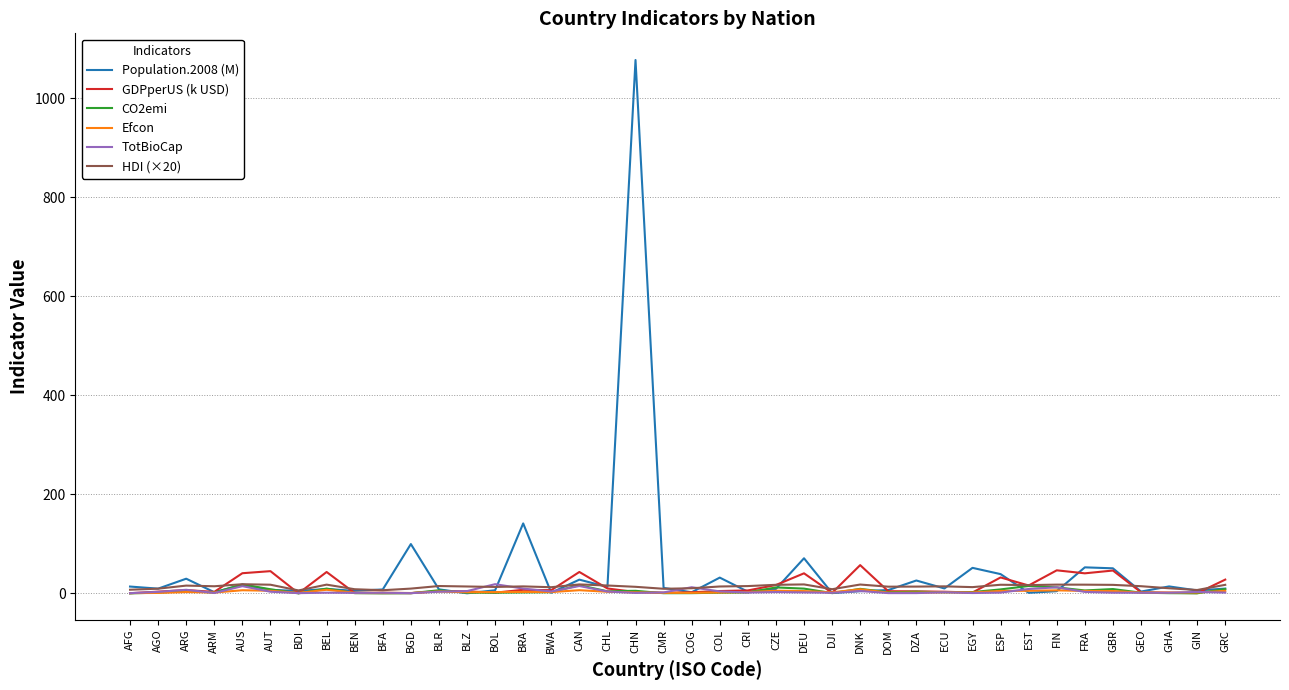

Which series has the largest range (max minus min)?

Population.2008 (M)